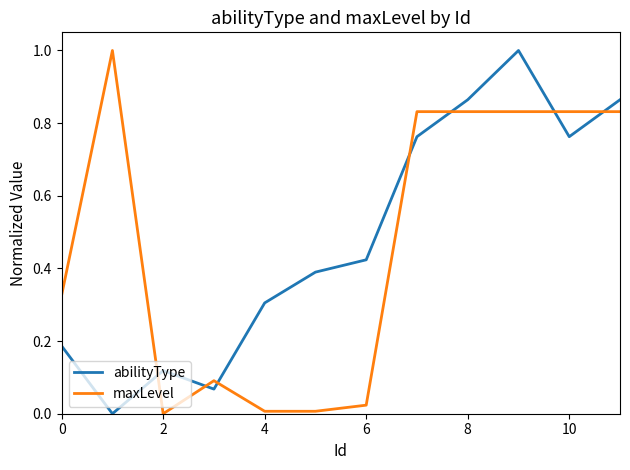

How many times do abilityType and maxLevel cross each other?

7